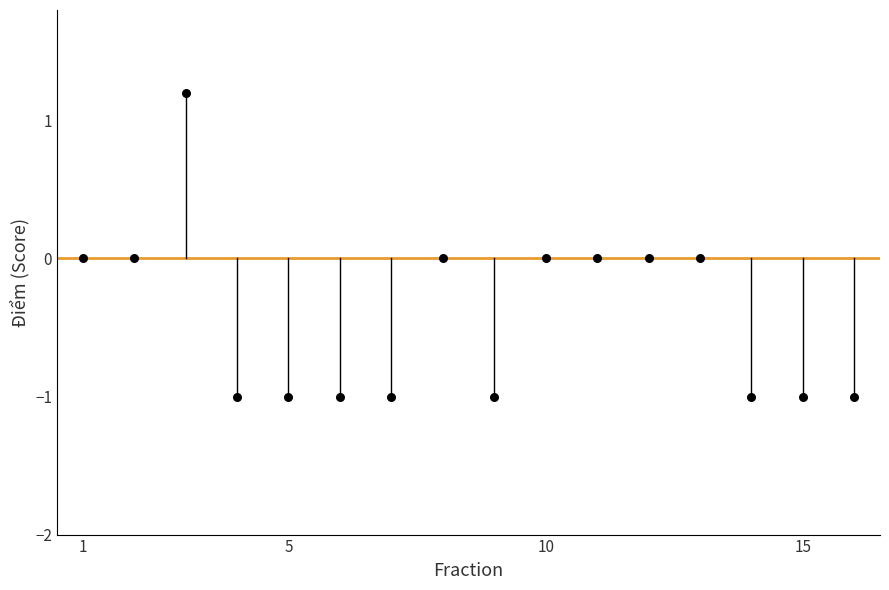

What is the range of Y values (max minus min)?

2.2